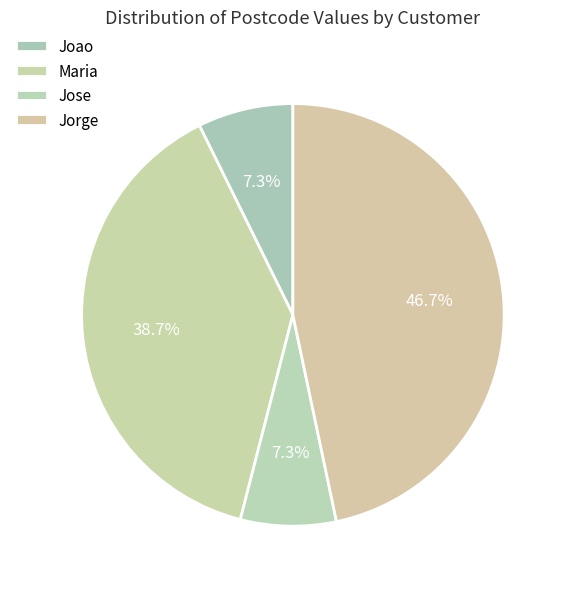

What is the total percentage of Jorge and Joao?

54.0%